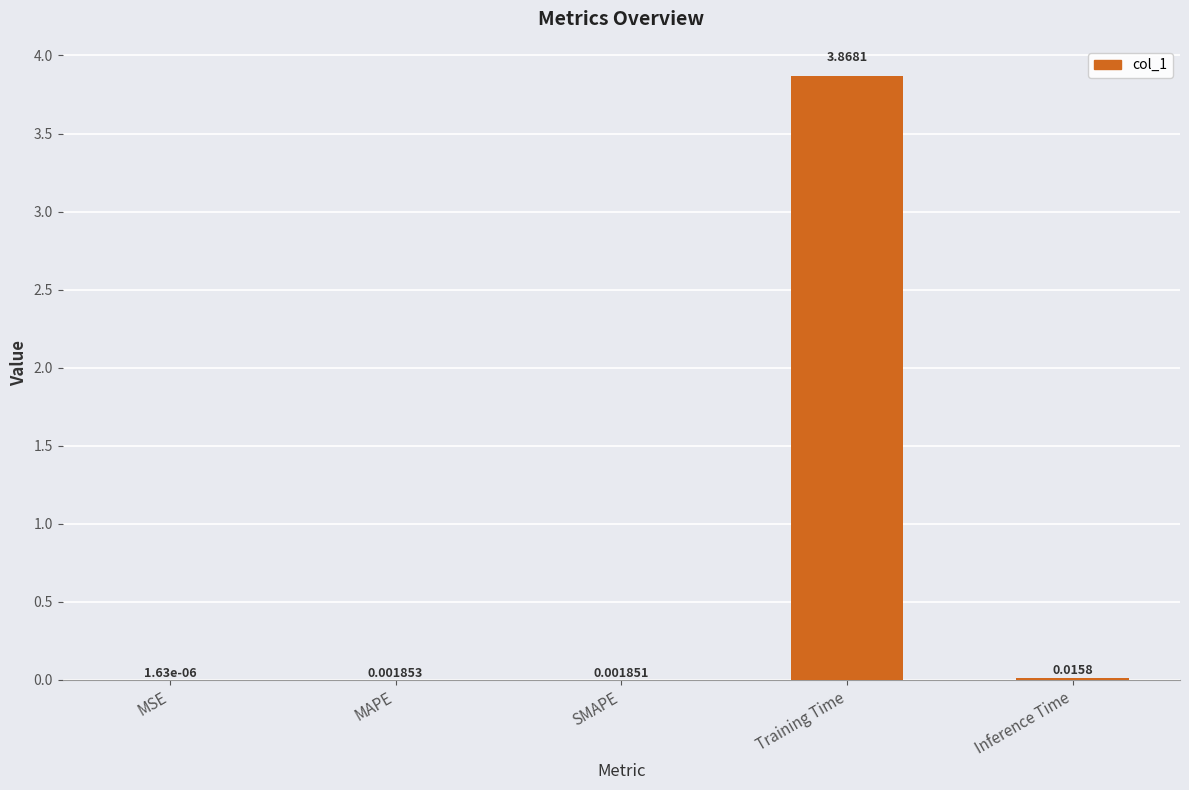

What is the change in value from SMAPE to Training Time?

+3.9